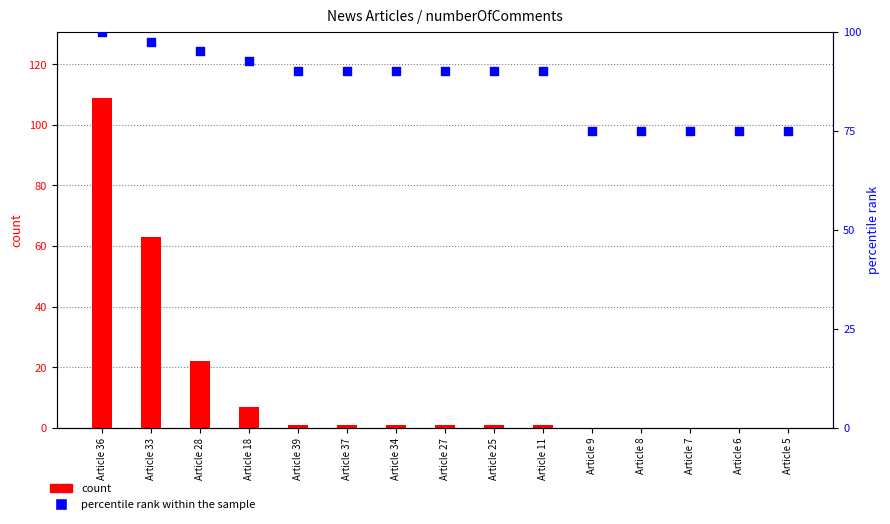

At how many categories does at least one series exceed 74?

15